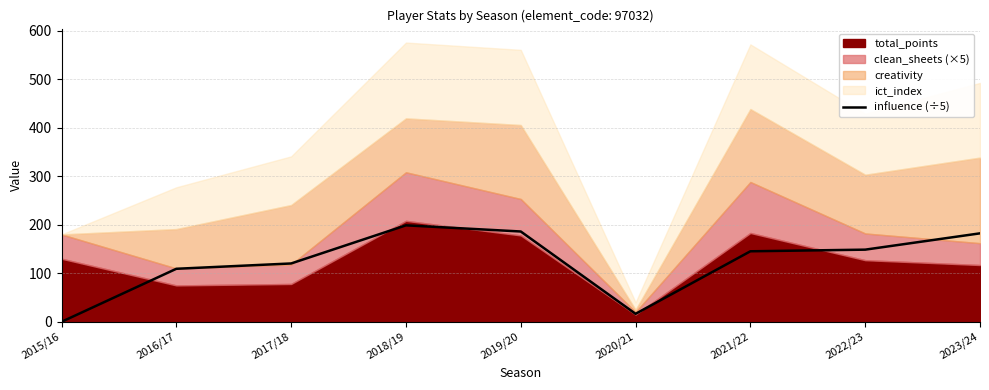

At which label does influence (÷5) reach its peak?

2018/19